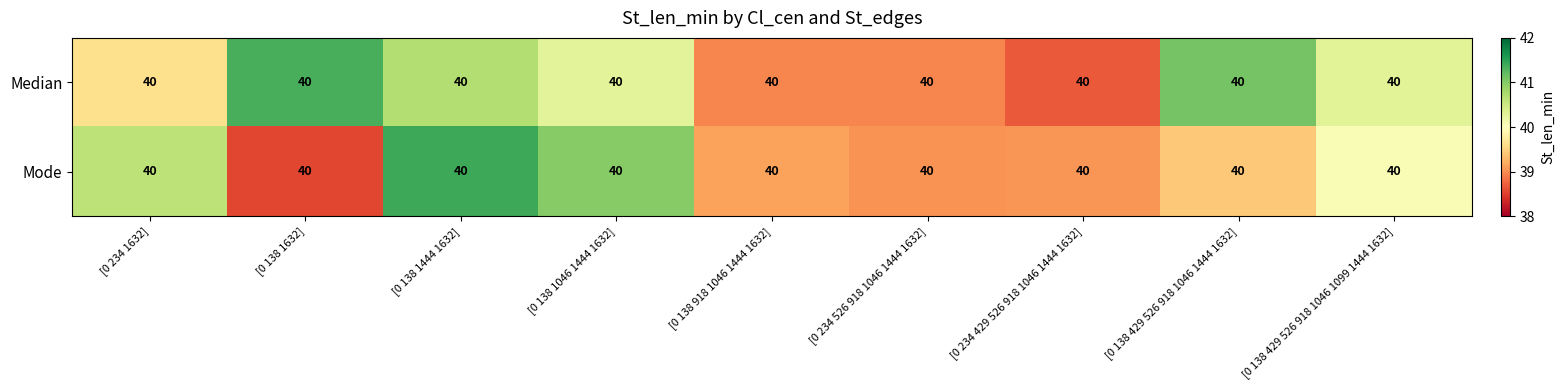

List the labels in order of Mode value, largest first.

[0 138 1444 1632], [0 138 1046 1444 1632], [0 234 1632], [0 138 429 526 918 1046 1099 1444 1632], [0 138 429 526 918 1046 1444 1632], [0 138 918 1046 1444 1632], [0 234 429 526 918 1046 1444 1632], [0 234 526 918 1046 1444 1632], [0 138 1632]